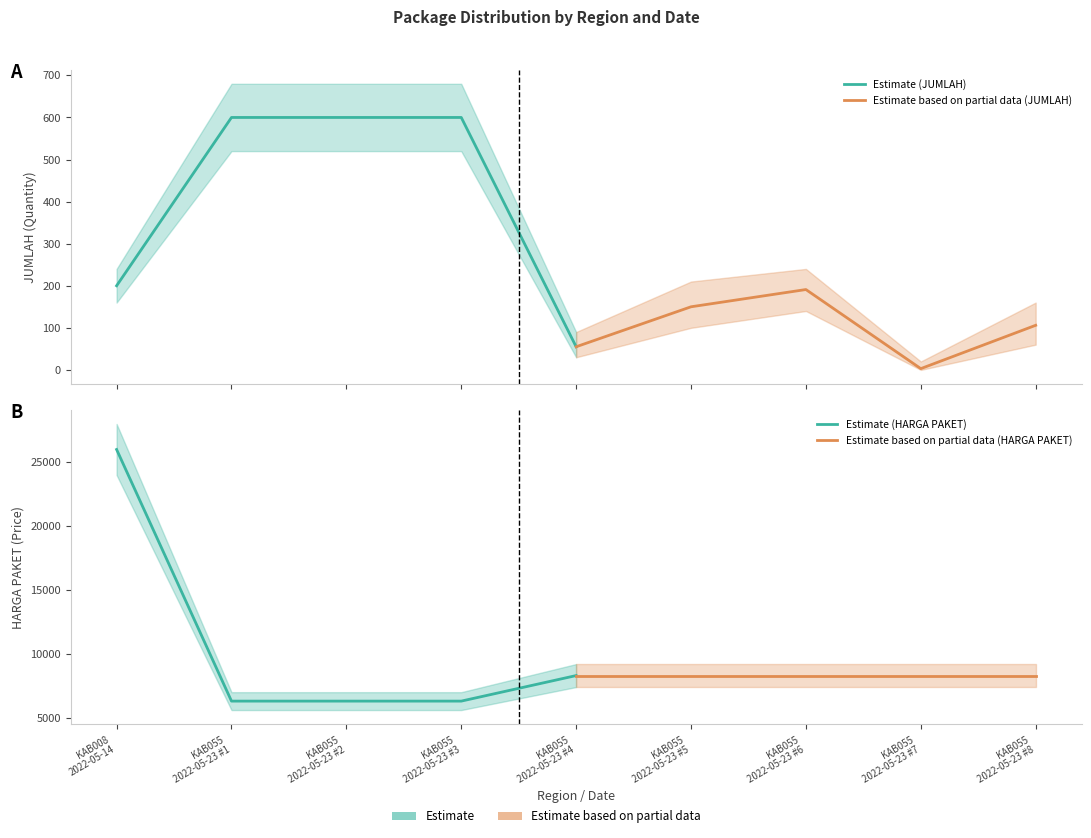

True or false: Estimate (HARGA PAKET) has more than 0 interior local peaks.

False